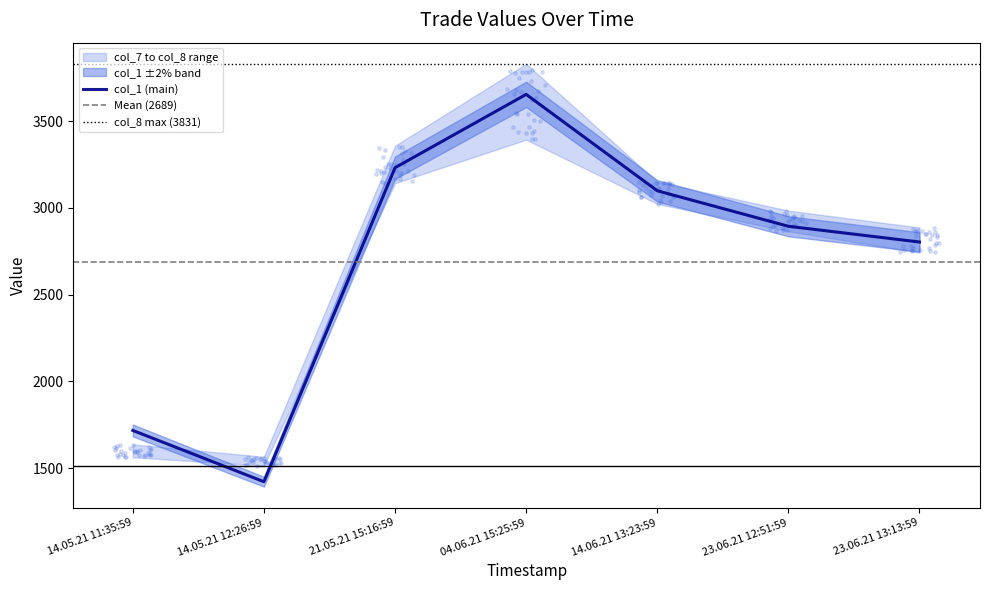

What is the total value across all series at 14.06.21 13:23:59?

18569.5